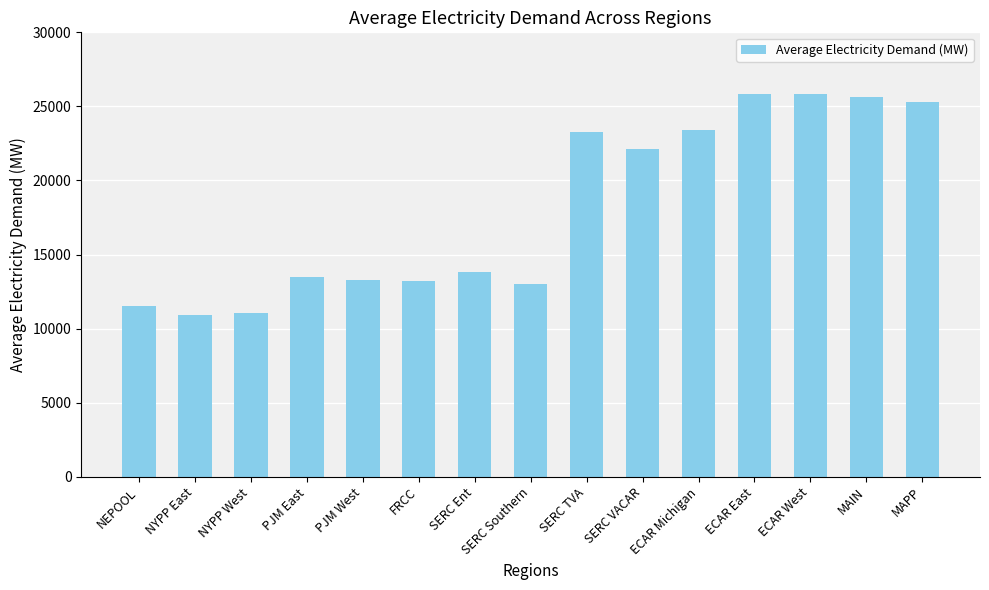

The chart shows a value of 17018.8 at NEPOOL. True or false?

False